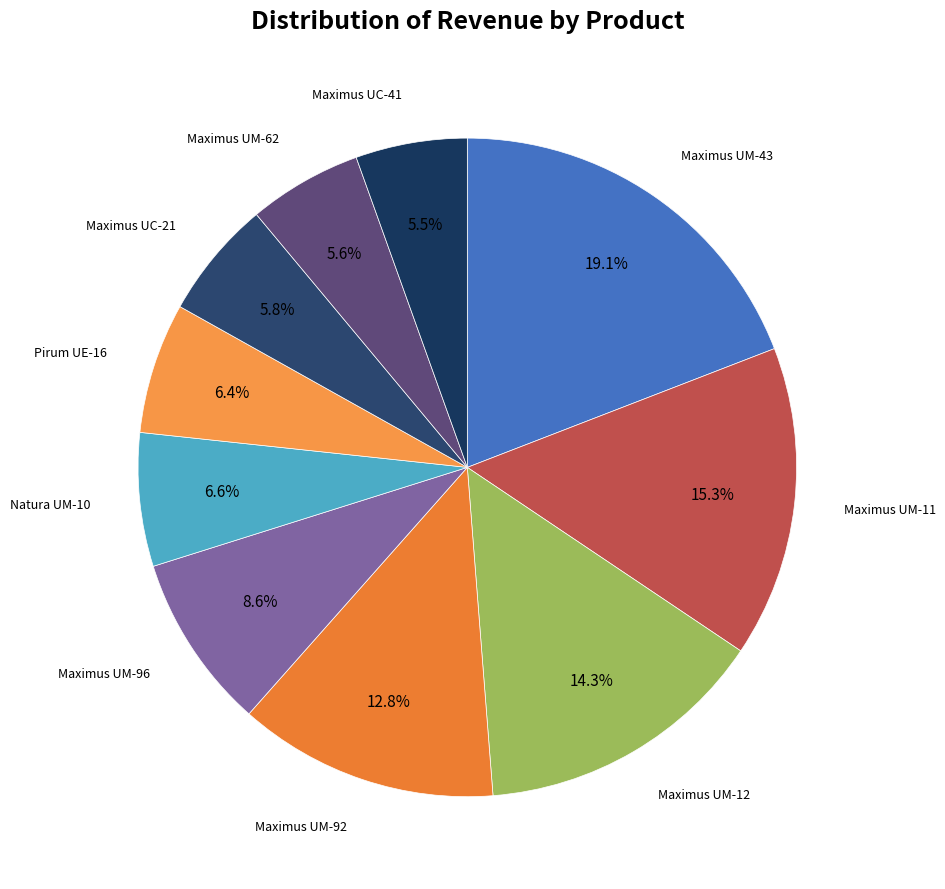

Count the number of slices in the pie.

10